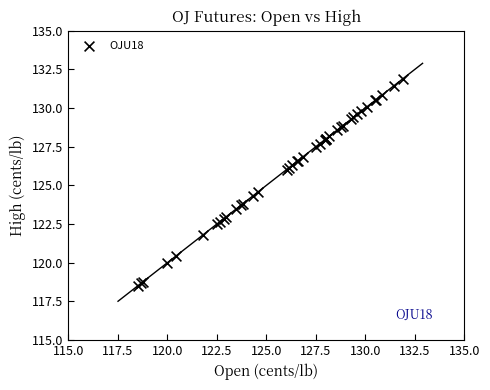

What Y value in the scatter plot is closest to 125?

124.6